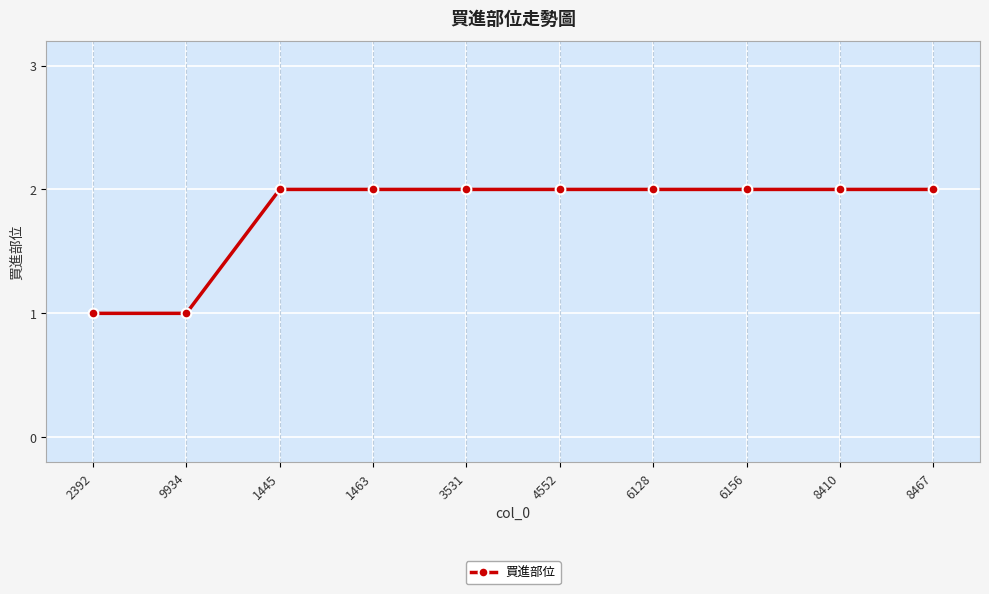

The value at 2392 is 1. True or false?

True